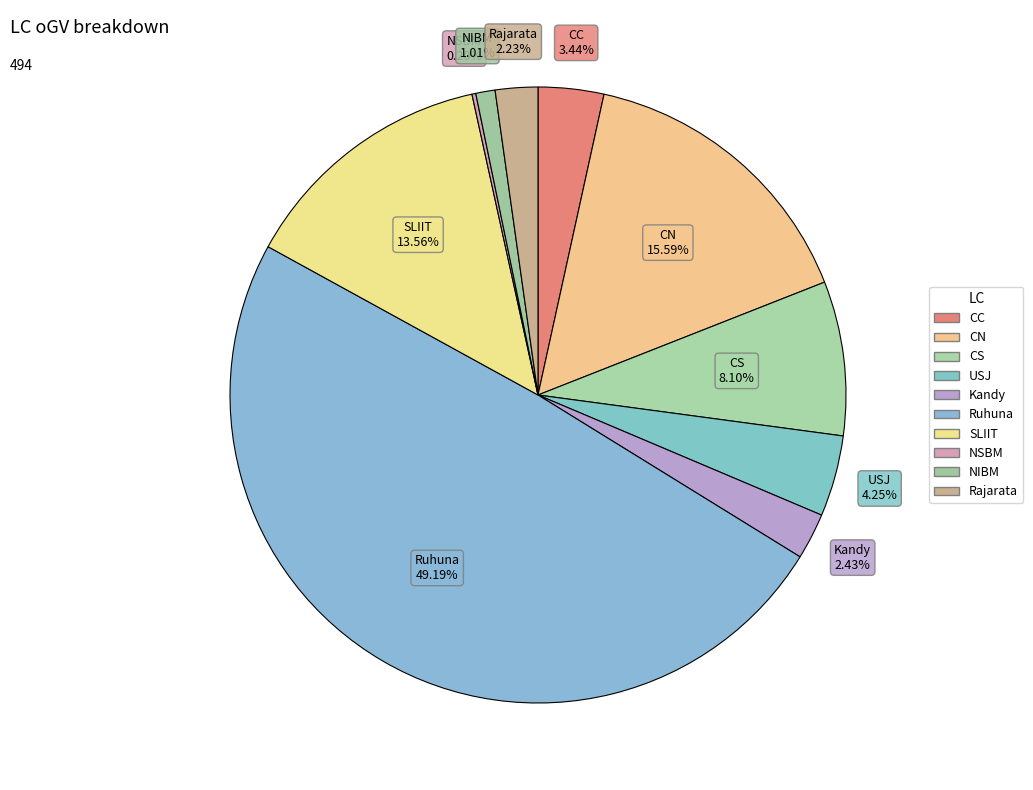

What percentage is the CC slice, to the nearest percent?

3%